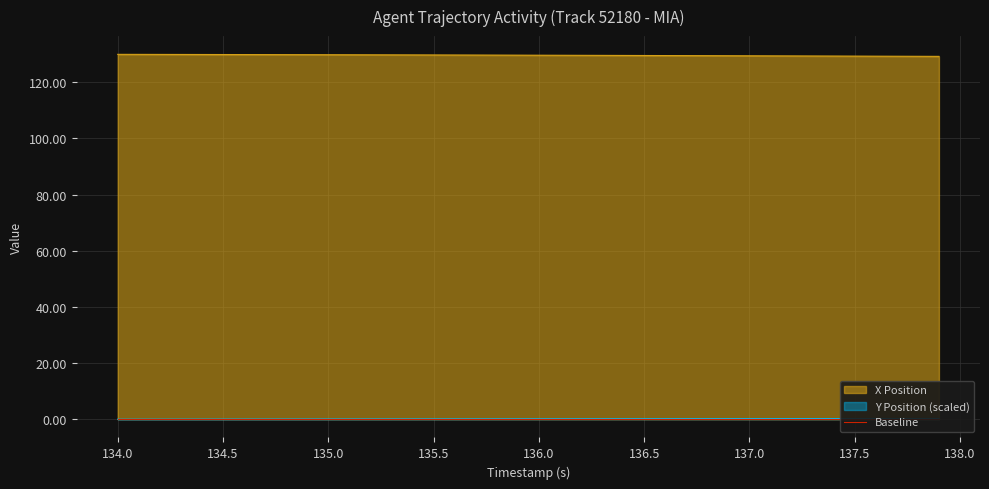

Is it true that X Position equals 224.3 at 136.5?

False